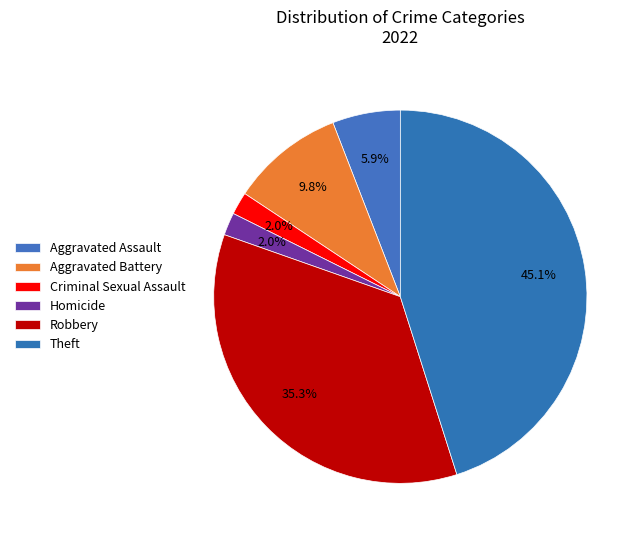

Which has a higher value, Robbery or Homicide?

Robbery